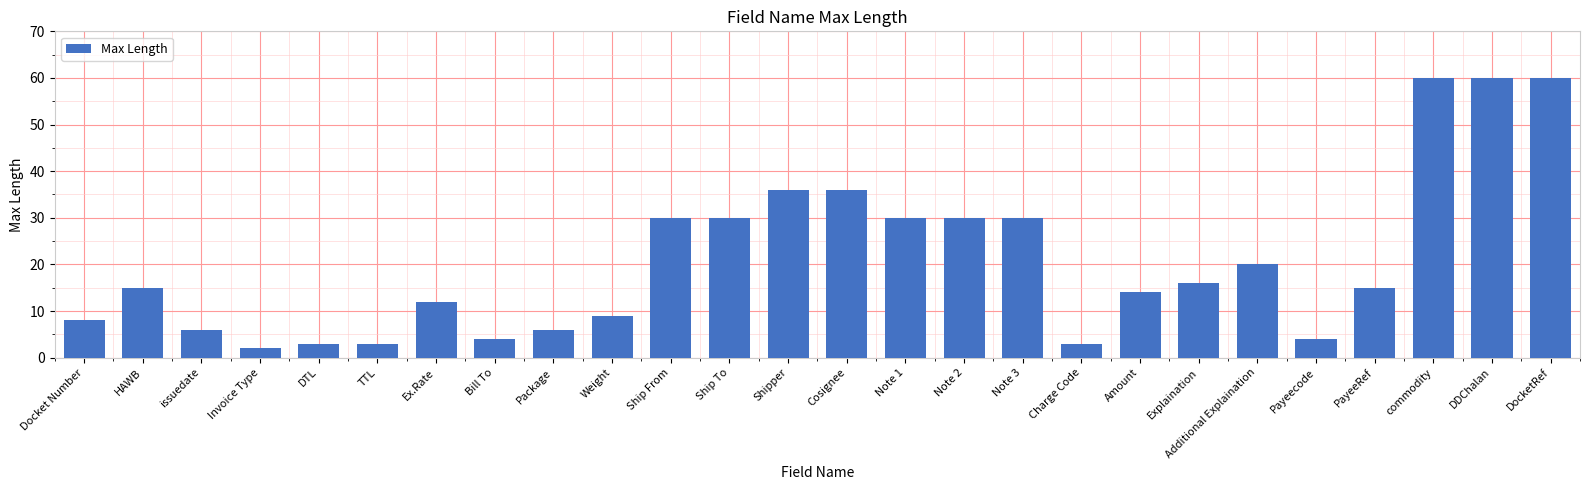

The chart shows a value of 15 at Weight. True or false?

False